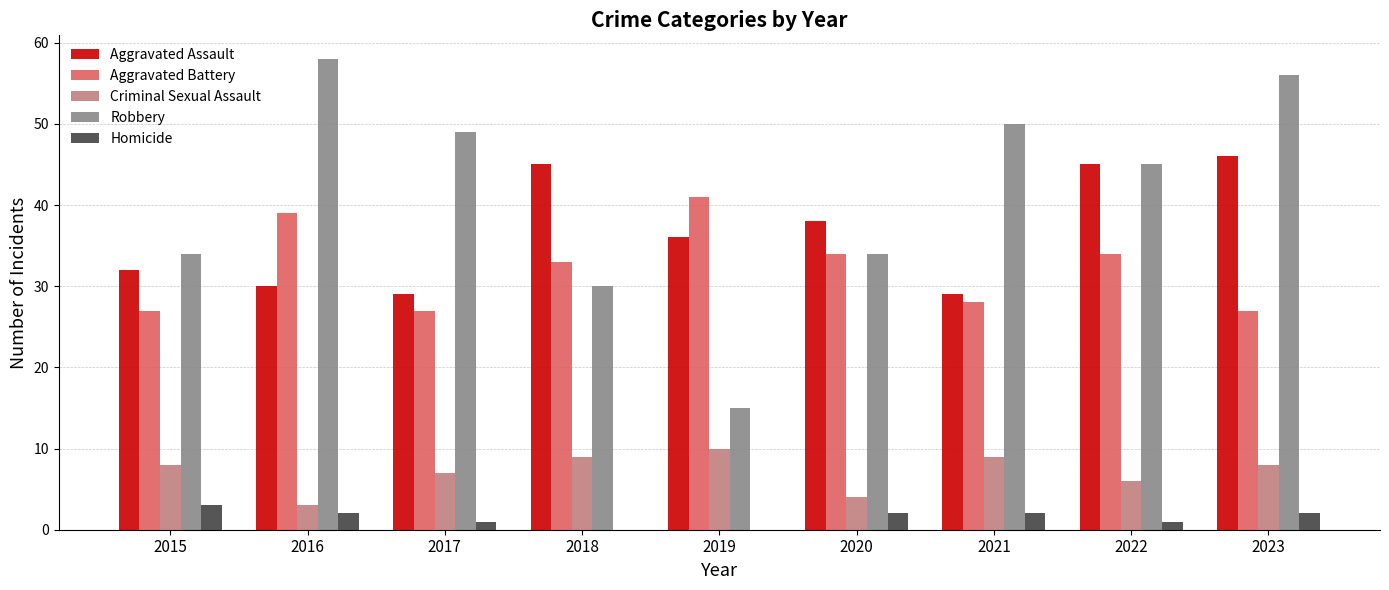

The Aggravated Assault series shows 9 at 2016. True or false?

False